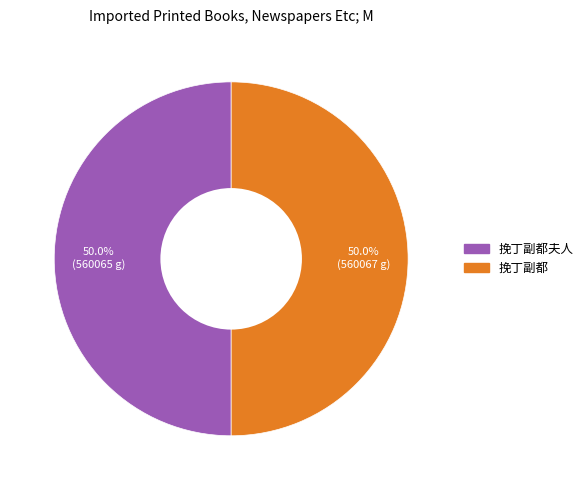

How many slices are in this pie chart?

2